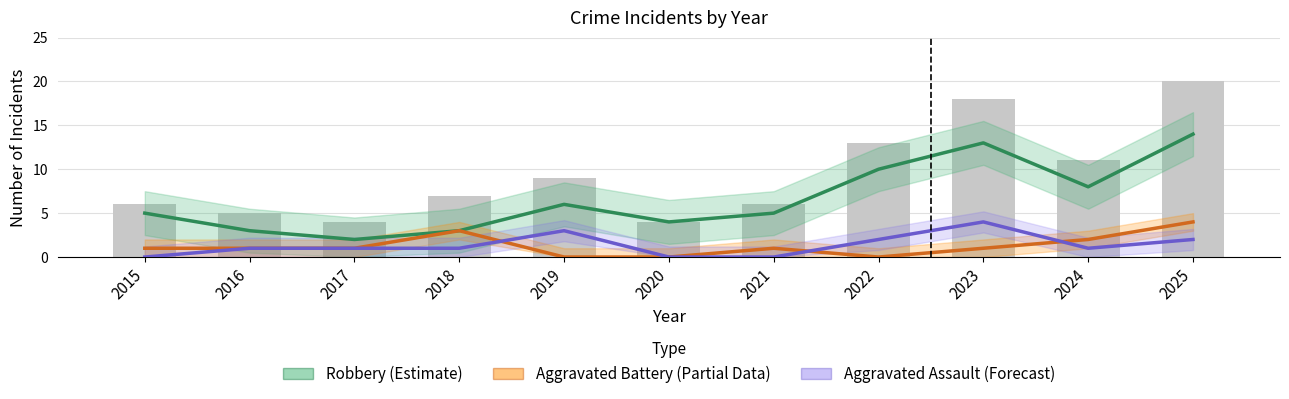

List the labels in order of Aggravated Battery (Partial) value, smallest first.

2019, 2020, 2022, 2015, 2016, 2017, 2021, 2023, 2024, 2018, 2025